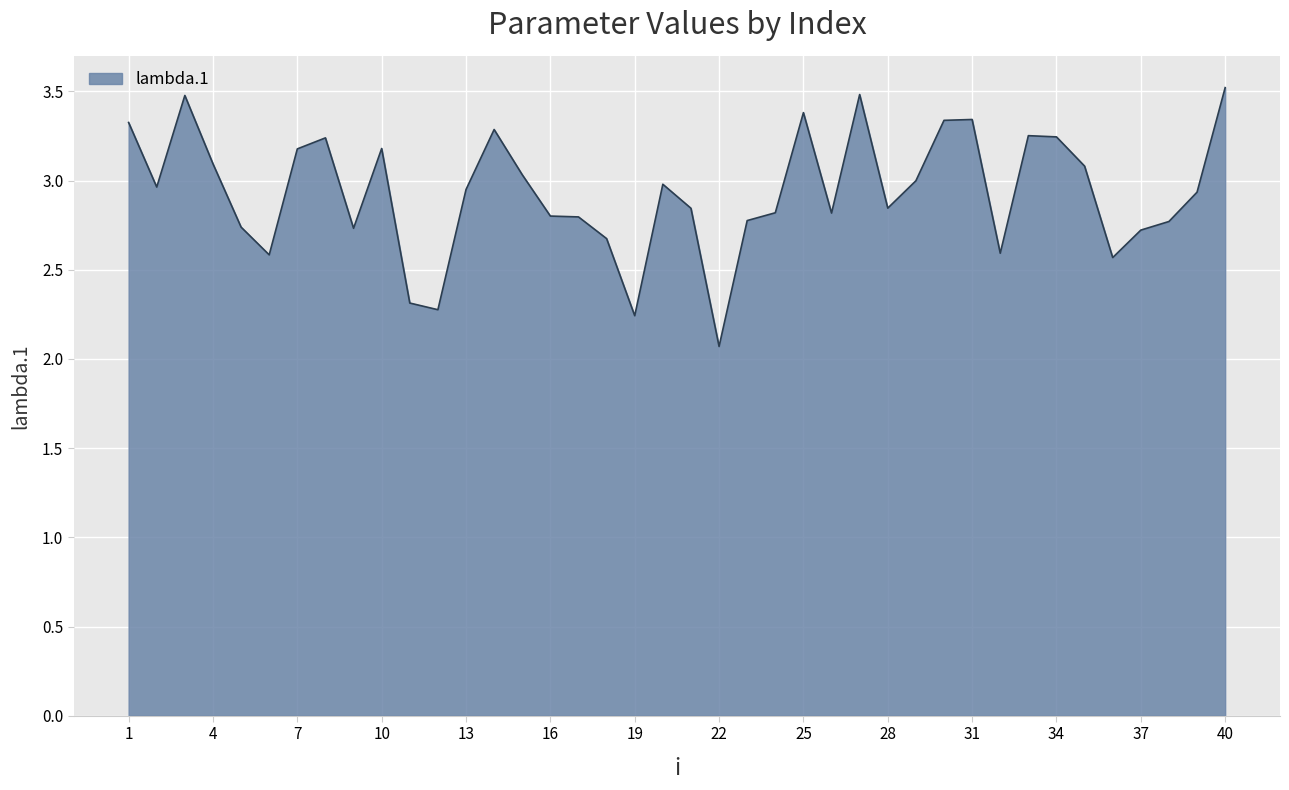

What is the greatest value displayed?

3.5